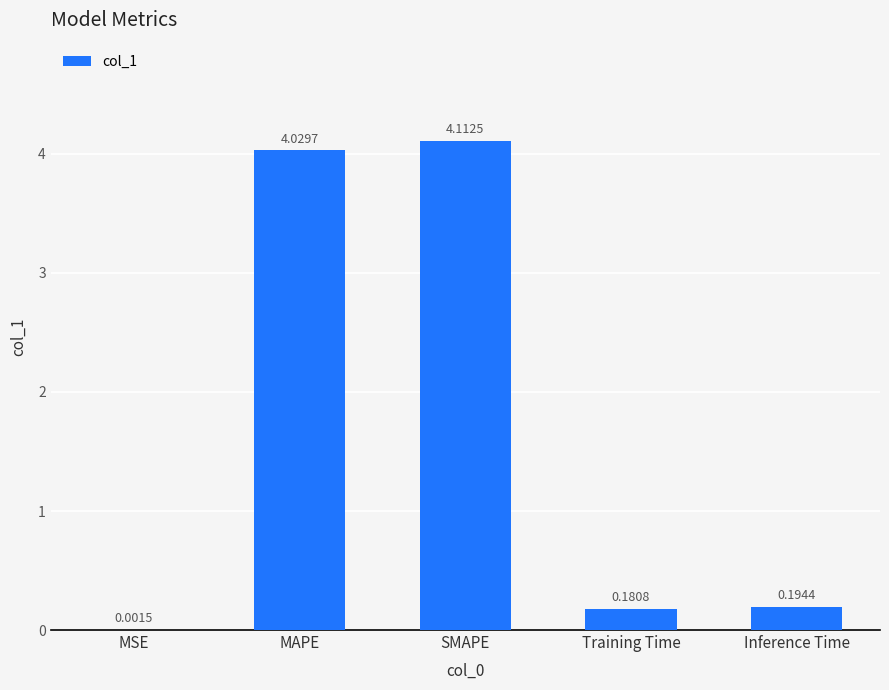

What is the sum of the values at SMAPE and MSE?

4.1